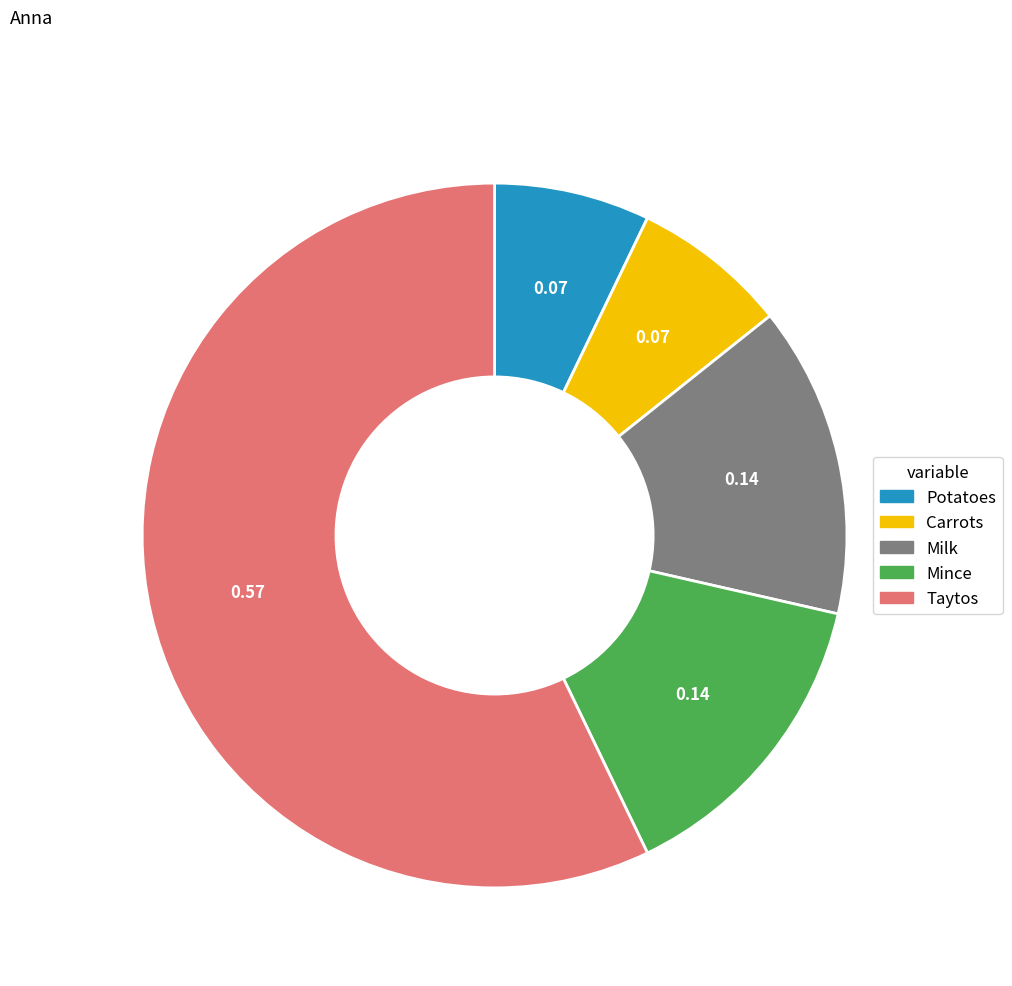

What is the largest slice in the pie chart?

Taytos